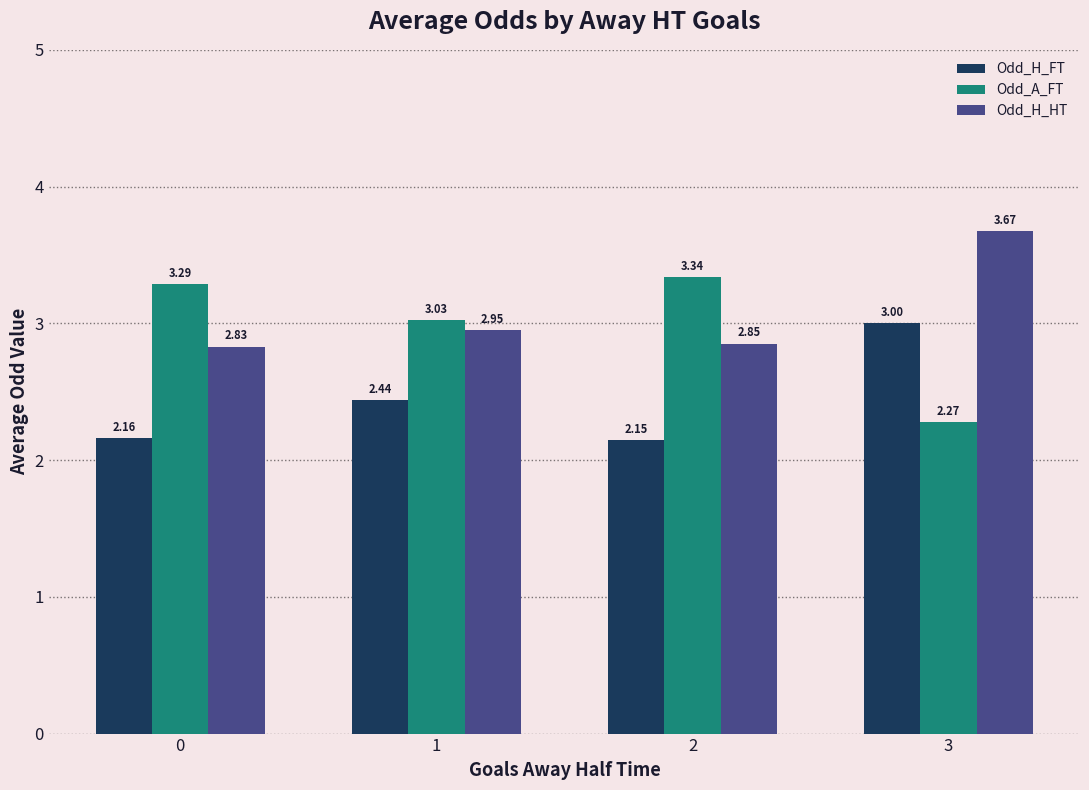

How many bars are there in total?

12